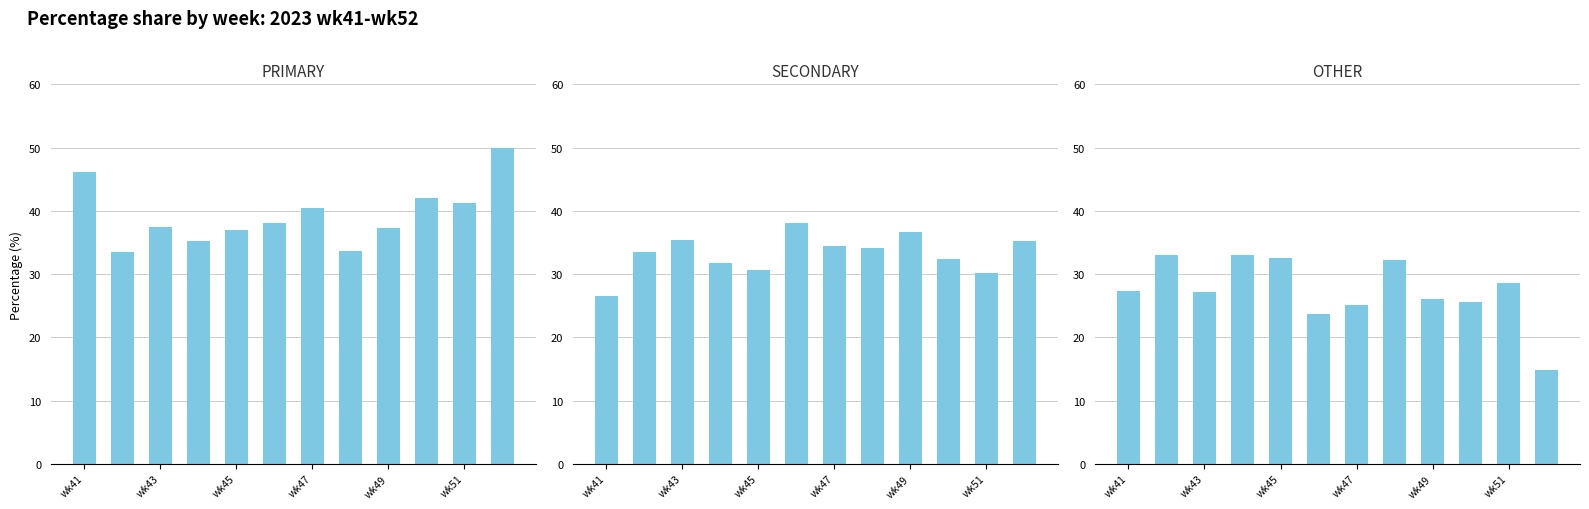

Reading left to right, list all the values displayed in this chart.

PRIMARY: 46.2	33.5	37.4	35.3	36.9	38.1	40.4	33.7	37.3	42.0	41.2	50.0
SECONDARY: 26.5	33.5	35.4	31.7	30.6	38.1	34.5	34.1	36.7	32.4	30.2	35.2
OTHER: 27.4	32.9	27.2	33.0	32.5	23.7	25.1	32.2	26.0	25.6	28.6	14.8